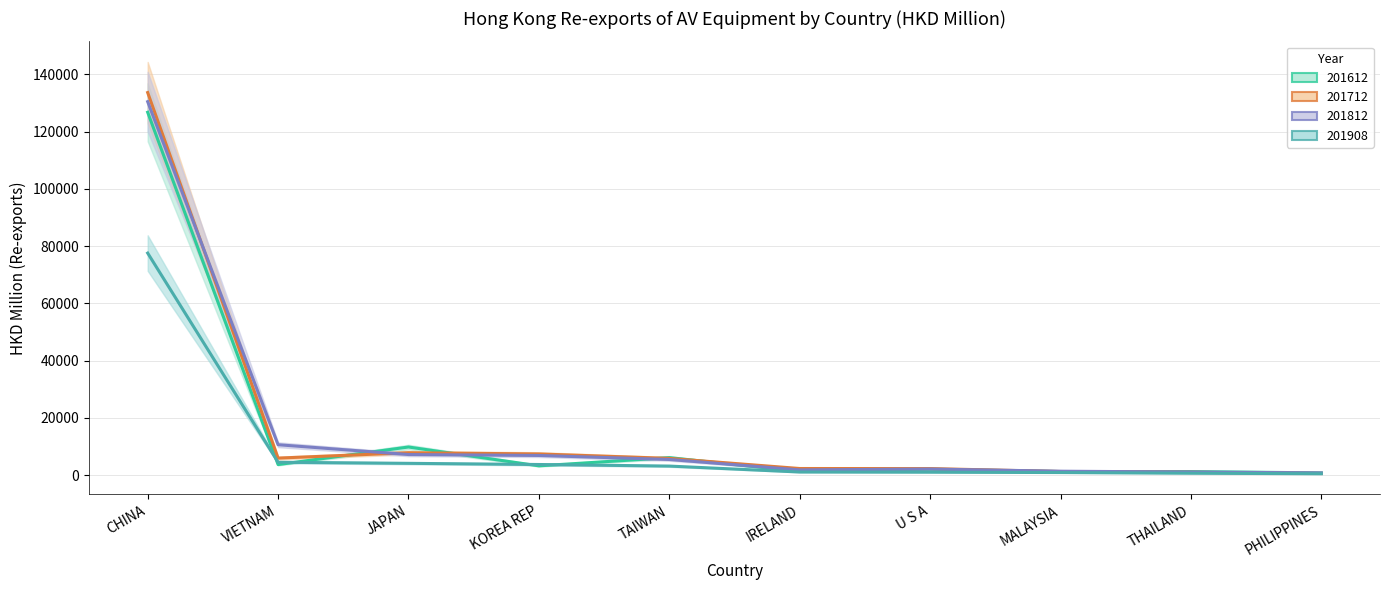

Reading right to left, list all the values displayed in this chart.

201612: PHILIPPINES=811.6	THAILAND=1261.4	MALAYSIA=1265.1	U S A=2095.3	IRELAND=1315.8	TAIWAN=6133.4	KOREA REP=3264.0	JAPAN=9841.0	VIETNAM=3709.0	CHINA=126710.4
201712: PHILIPPINES=621.6	THAILAND=1018.9	MALAYSIA=1283.2	U S A=2309.2	IRELAND=2332.5	TAIWAN=5866.8	KOREA REP=7418.8	JAPAN=7839.0	VIETNAM=5969.5	CHINA=133596.8
201812: PHILIPPINES=800.8	THAILAND=1100.4	MALAYSIA=1393.4	U S A=2145.7	IRELAND=1846.7	TAIWAN=5484.3	KOREA REP=6888.5	JAPAN=7212.6	VIETNAM=10636.3	CHINA=130411.8
201908: PHILIPPINES=499.5	THAILAND=690.5	MALAYSIA=920.0	U S A=1050.3	IRELAND=1106.7	TAIWAN=3184.9	KOREA REP=3733.7	JAPAN=4139.4	VIETNAM=4517.0	CHINA=77549.5